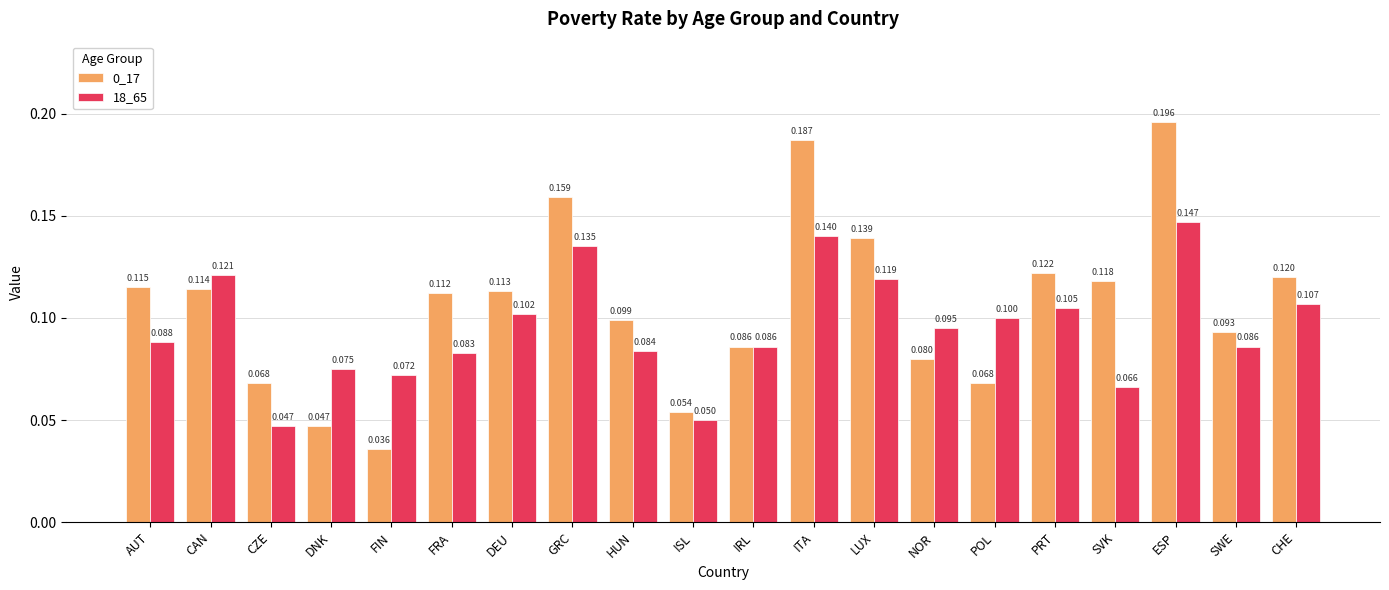

What is the value of the 18_65 bar at the 2nd from the left?

0.1